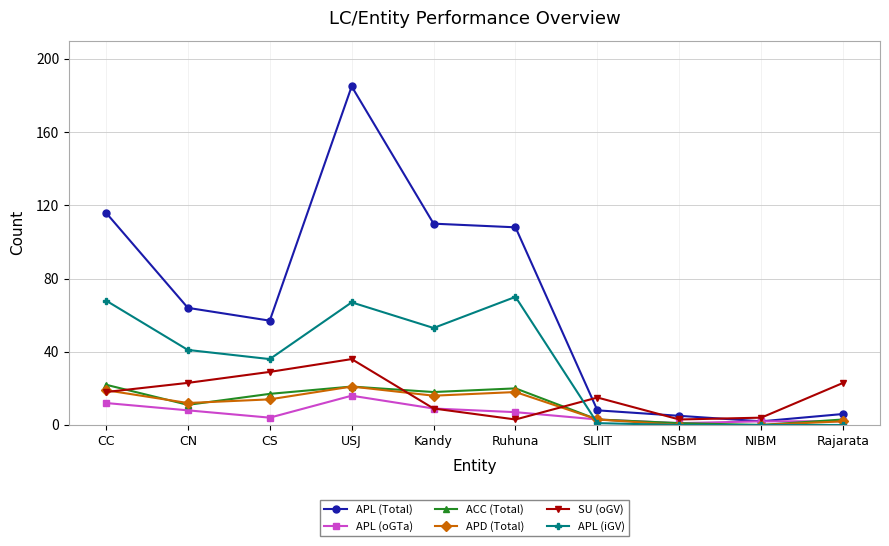

Does the chart display data point markers on the line(s)?

Yes